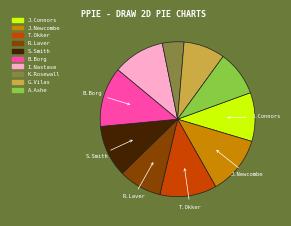

Do R.Laver and K.Rosewall together represent more than half of the pie?

No